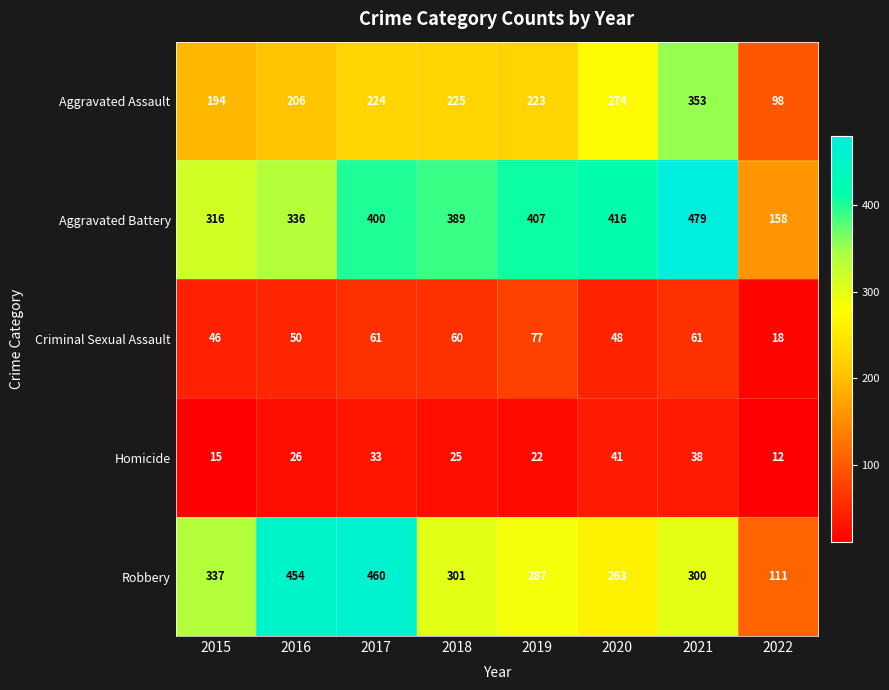

What is the difference between the Criminal Sexual Assault values at 2020 and 2017?

13